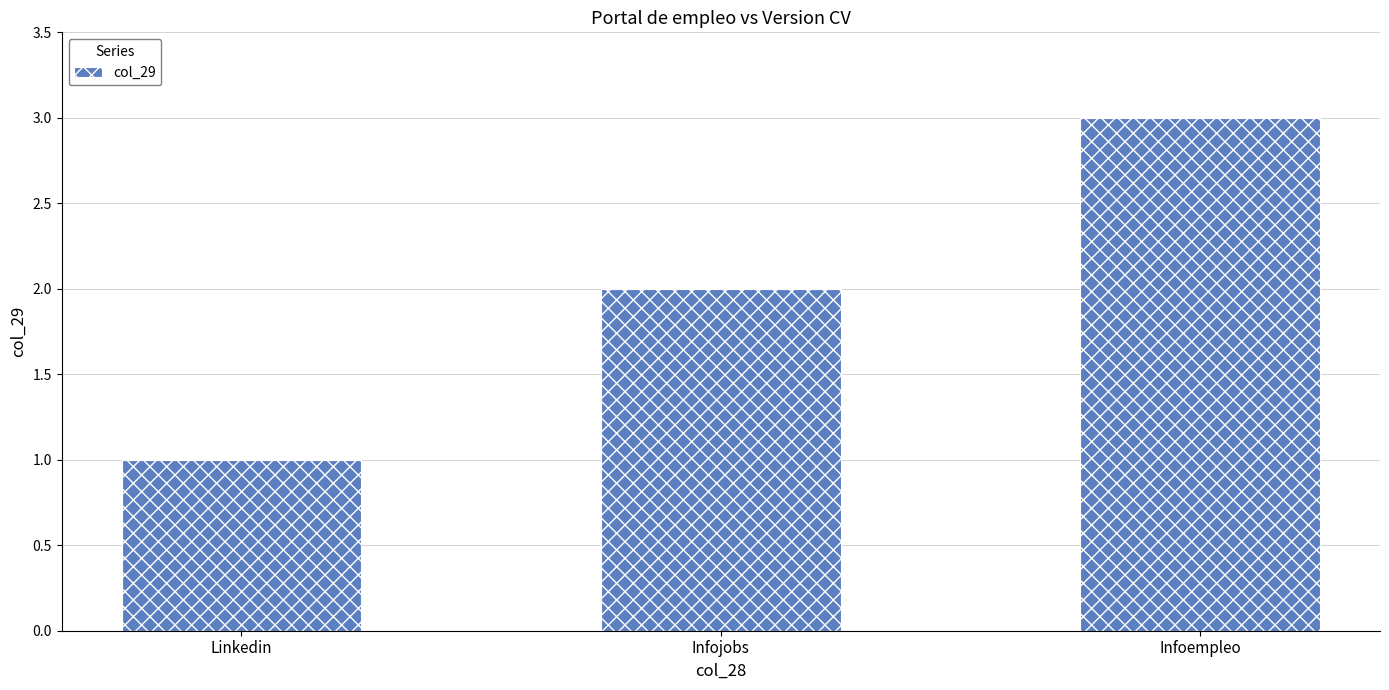

Reading left to right, list all the values displayed in this chart.

1	2	3